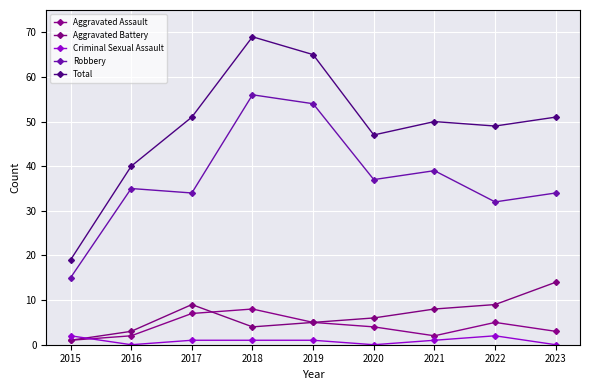

At which category does Aggravated Assault reach its first local peak?

2018